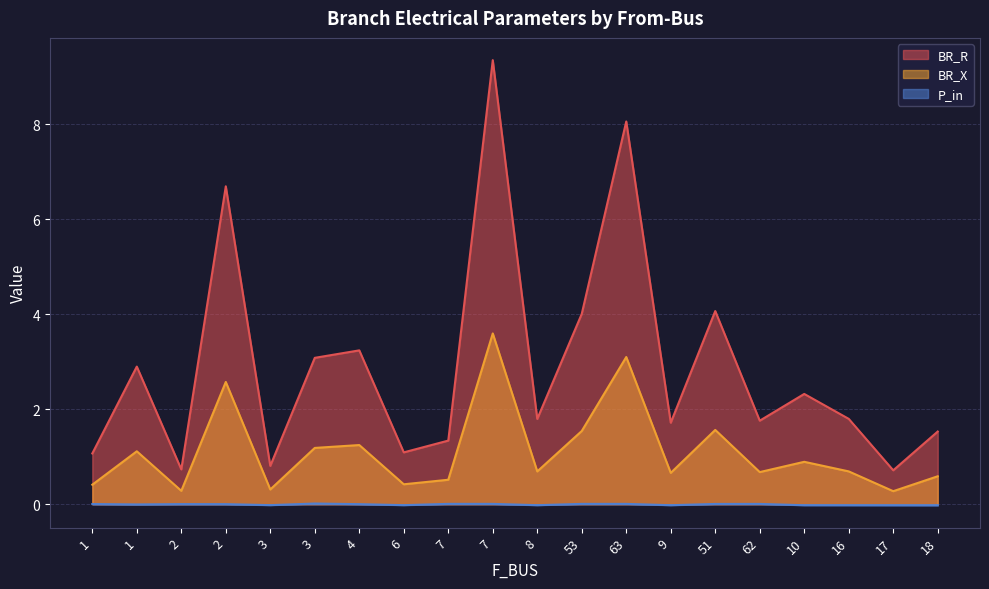

How many interior local valleys does the P_in series have?

5